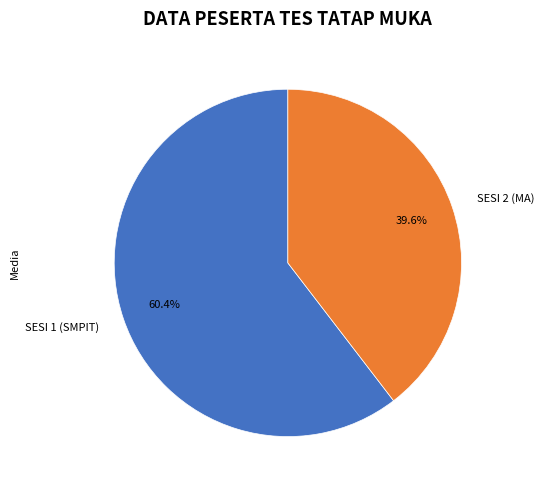

Is it true that SESI 1 (SMPIT) is 66% of the pie?

False